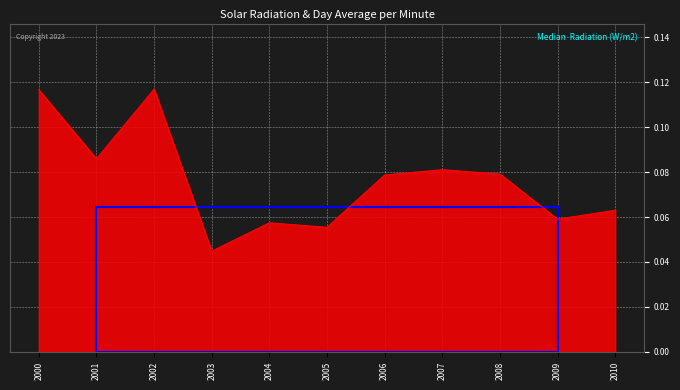

At which category does the chart reach its minimum across all series?

2003